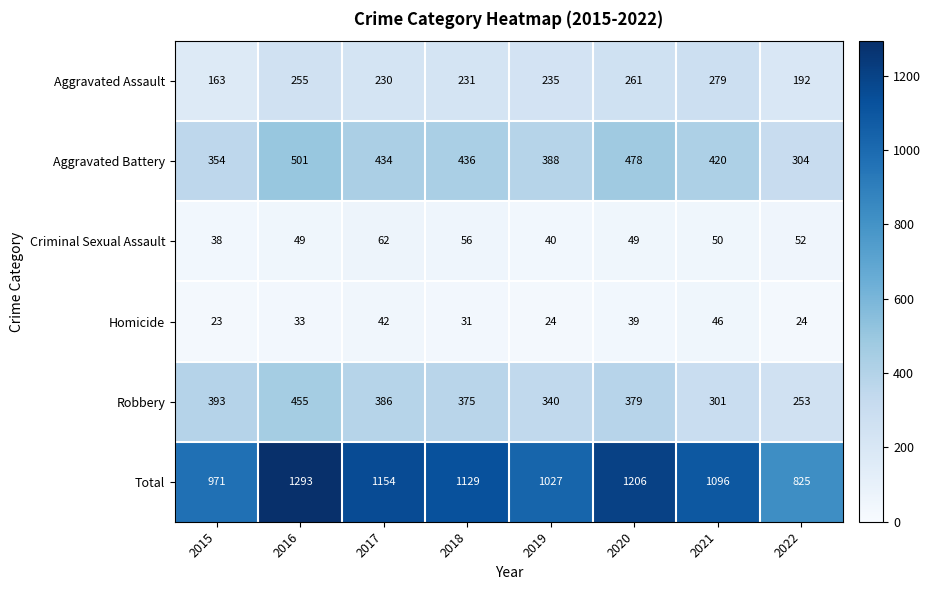

True or false: Criminal Sexual Assault has a value of 74 at 2018.

False